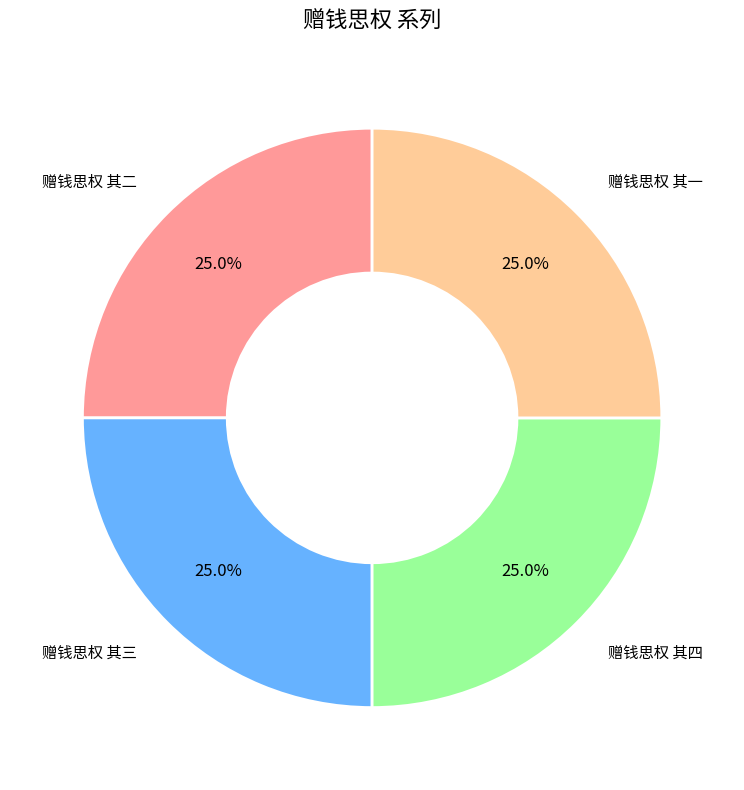

To the nearest percent, what percentage of the pie is 赠钱思权 其二?

25%